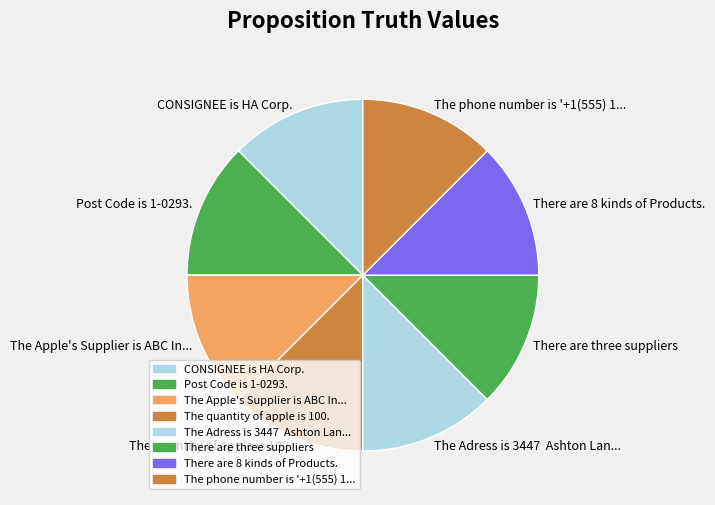

How many segments does this pie chart have?

8